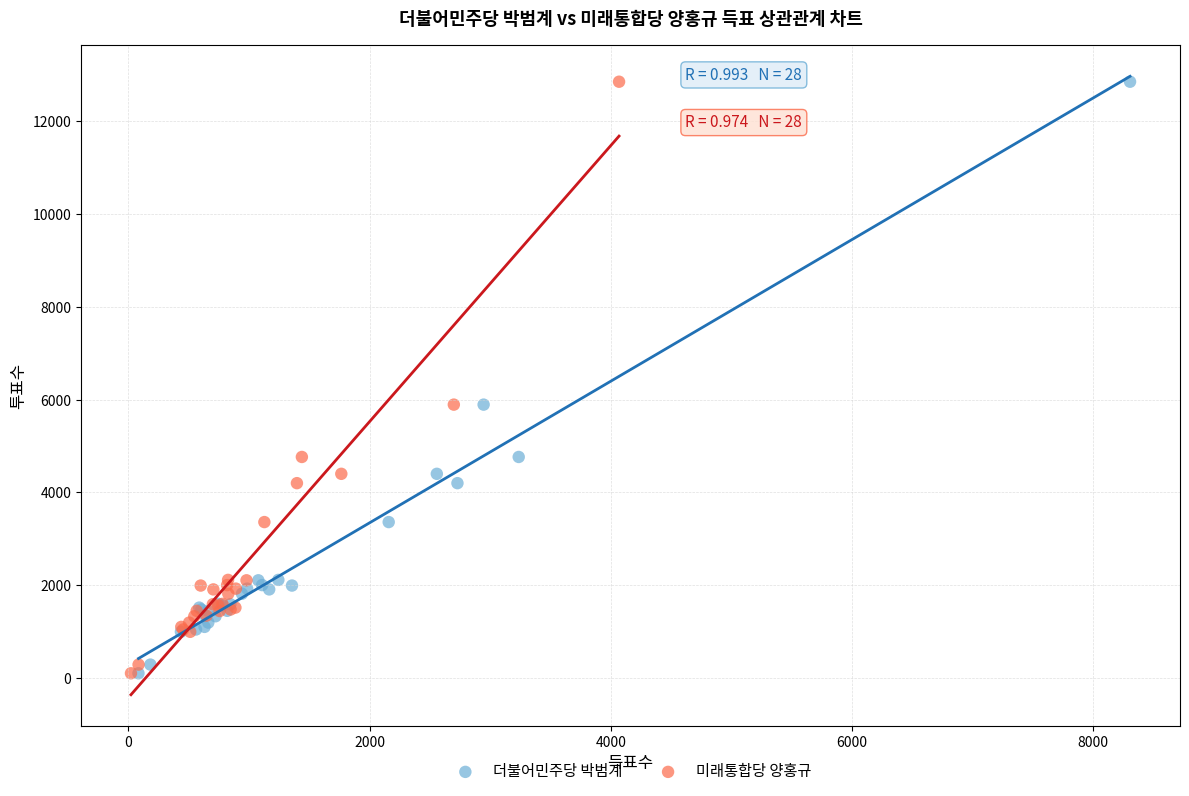

What are all the series names shown in the legend?

더불어민주당 박범계, 미래통합당 양홍규